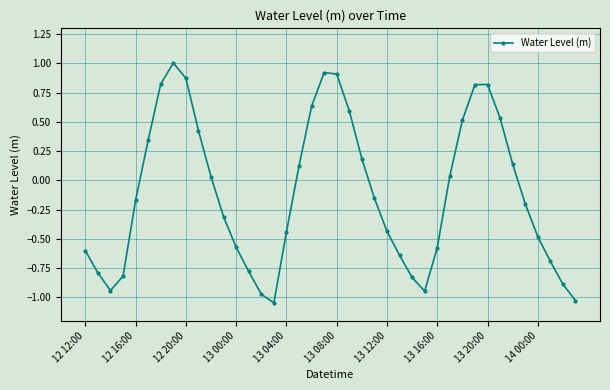

How many interior local valleys (lower than both neighbors) does the data have?

3